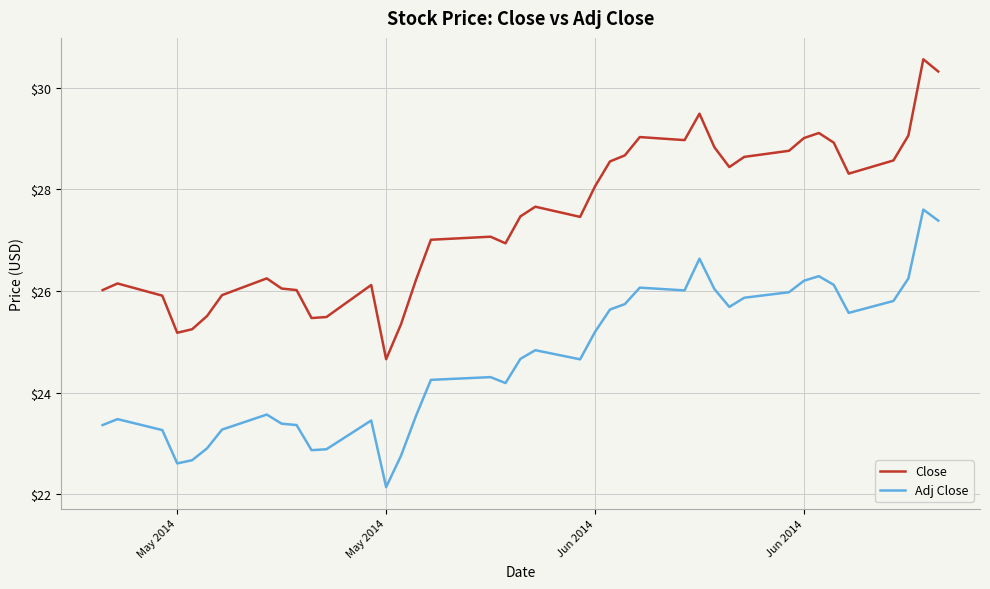

Rank the series by their average value, from highest to lowest.

Close, Adj Close